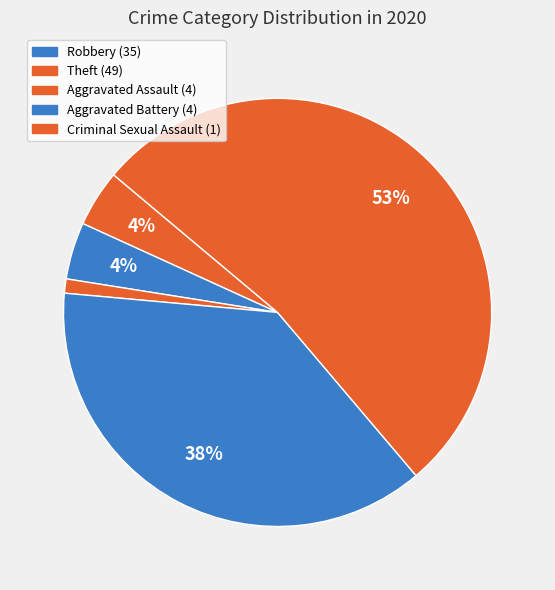

Count the number of slices in the pie.

5